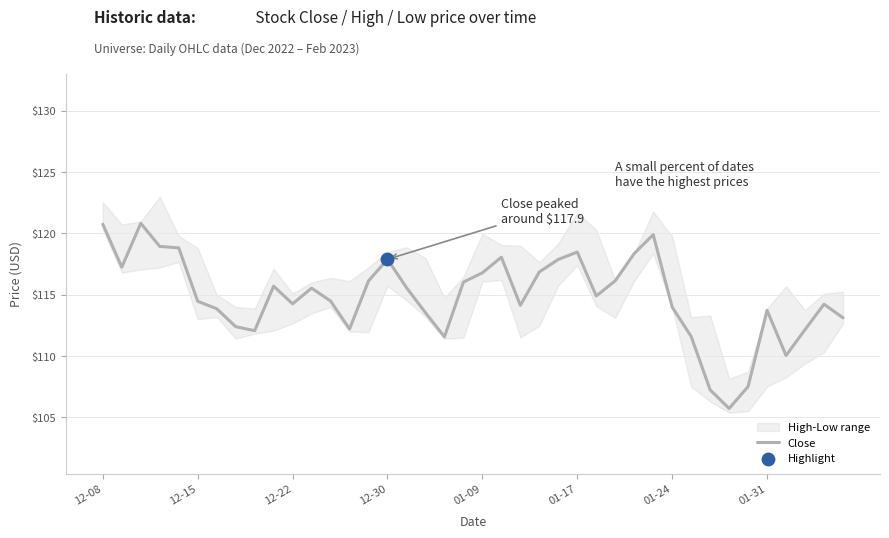

What is the maximum value for Close?

120.8